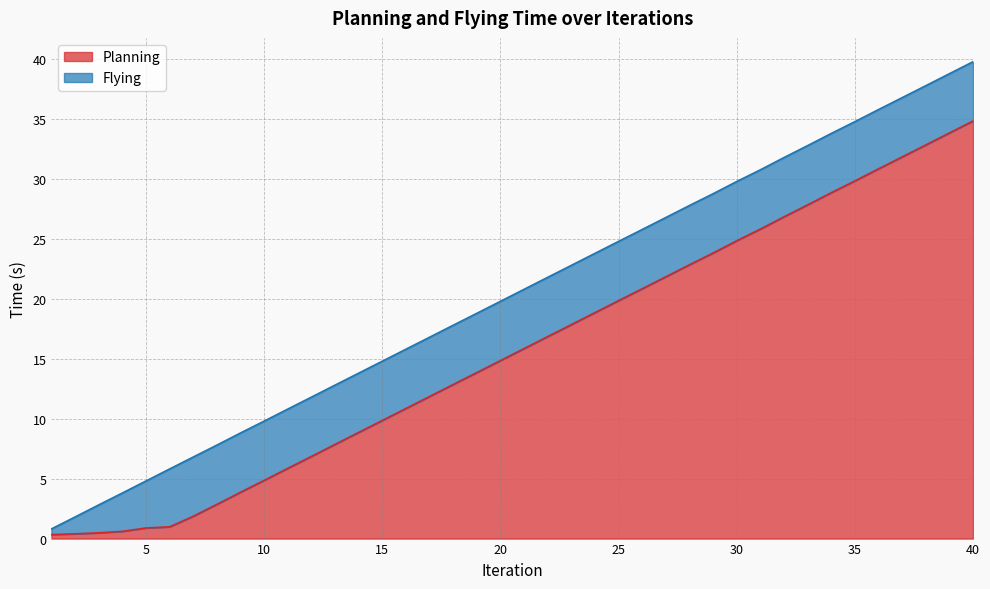

Which category has the highest value across all series?

40